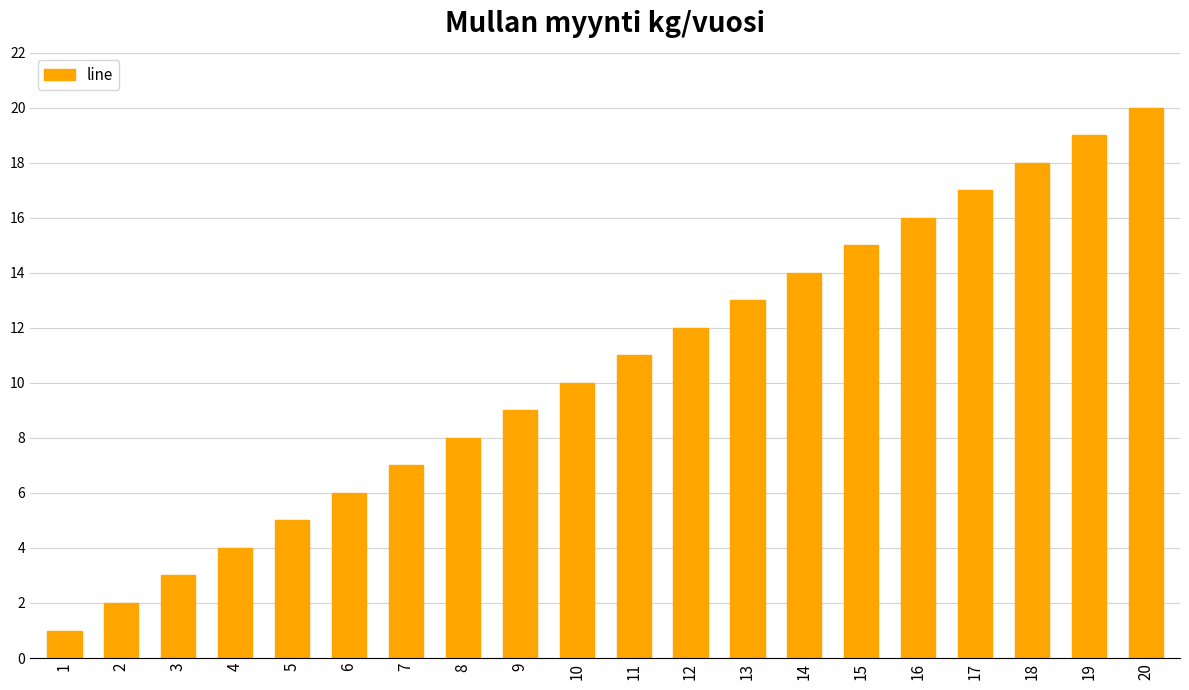

Read the value at 17, to the nearest 5.

15